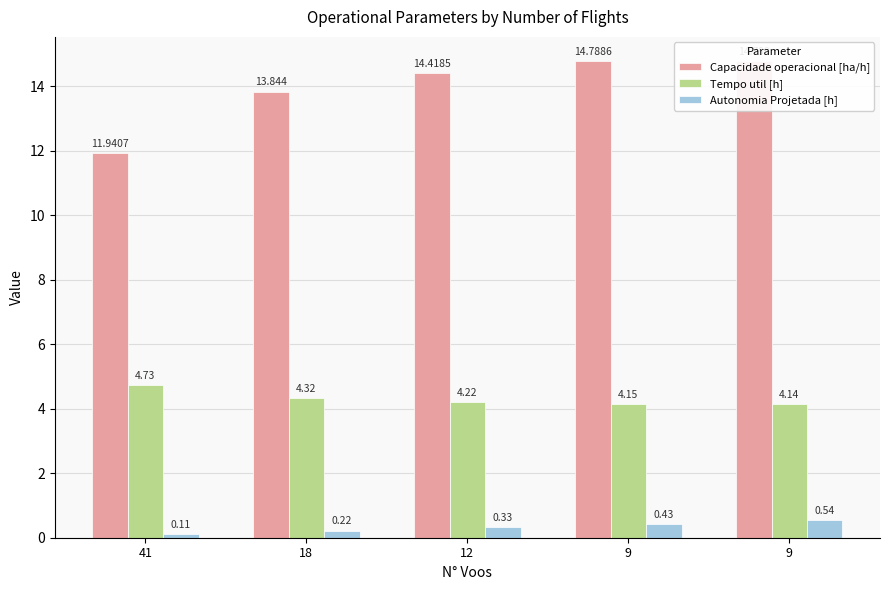

What is the difference between the Autonomia Projetada [h] values at 41 and 9?

0.4